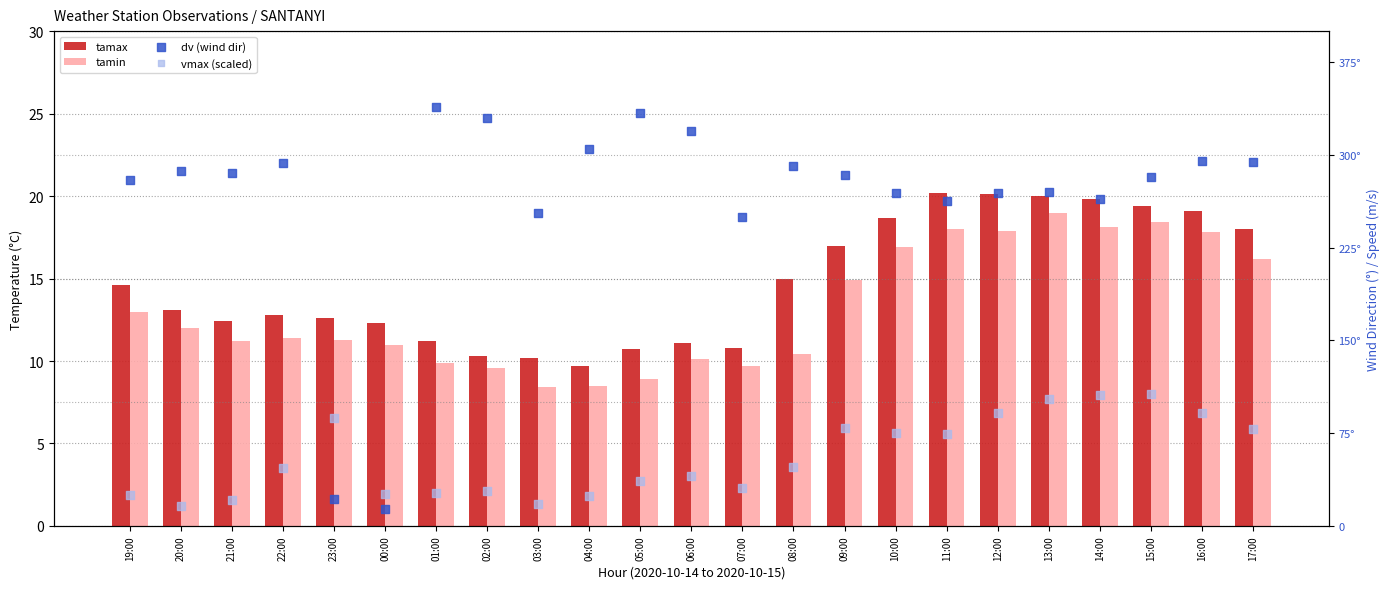

What are all the series names shown in the legend?

tamax, tamin, dv (wind dir), vmax (scaled)